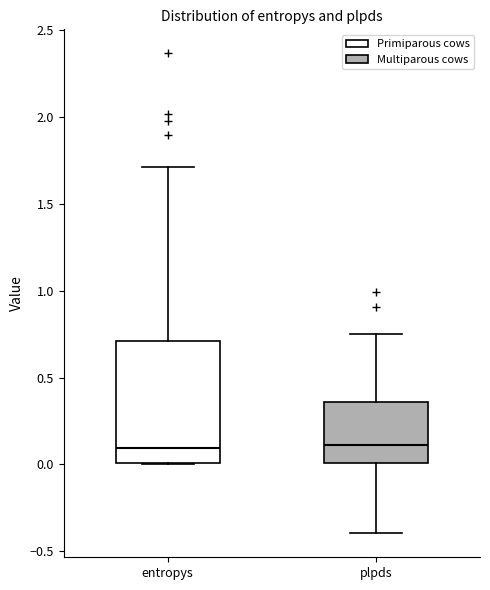

Reading left to right, read every box against the y-axis: the position of its median line, the range the box covers, and the ends of its whiskers. The values are not printed on the chart, so give them approximately, as read against the axis.

entropys: median 0.10, box 0.00 to 0.70, whiskers 0.00 to 1.70
plpds: median 0.10, box 0.00 to 0.35, whiskers -0.40 to 0.75